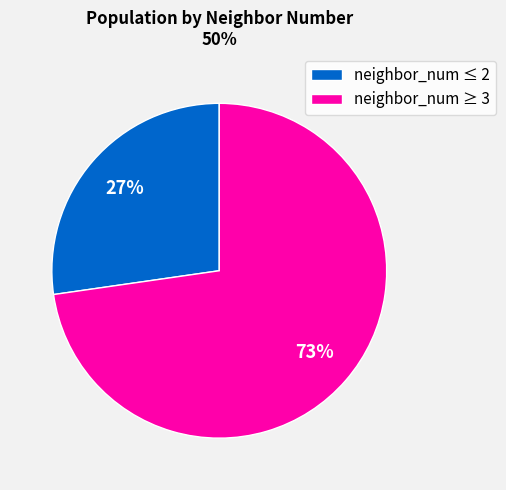

To the nearest percent, what is the combined percentage of neighbor_num ≥ 3 and neighbor_num ≤ 2?

100%